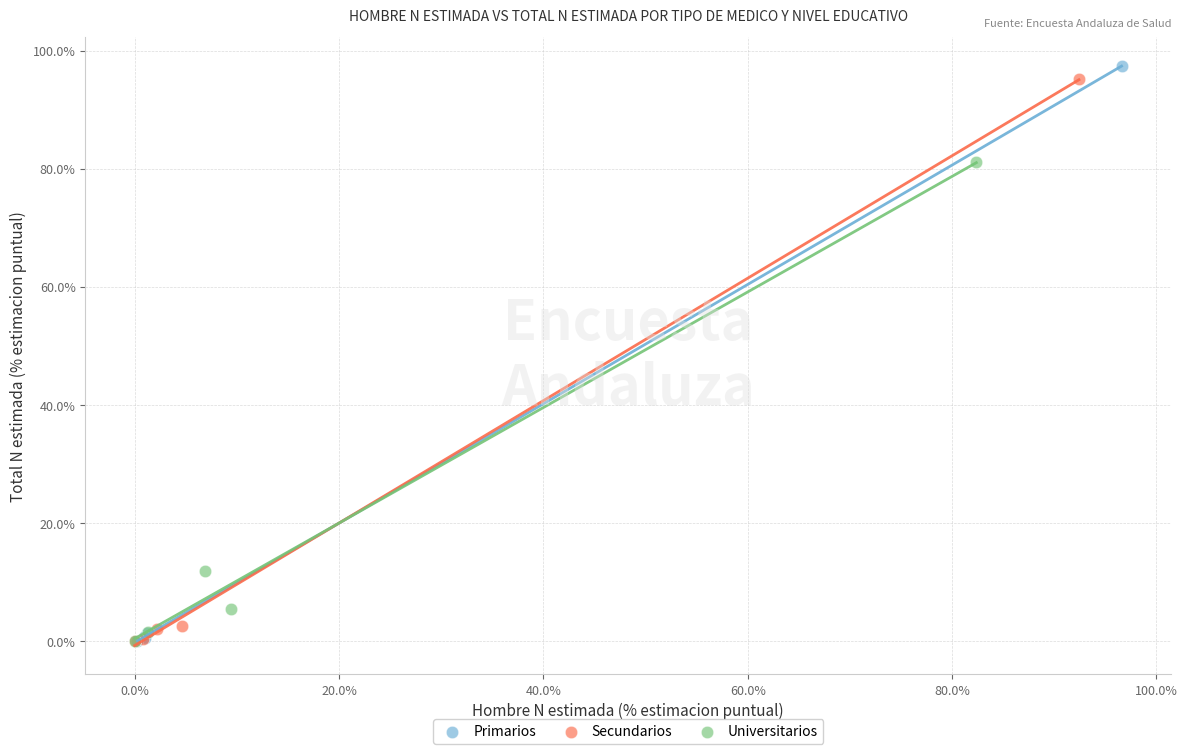

What are all the series names shown in the legend?

Primarios, Secundarios, Universitarios